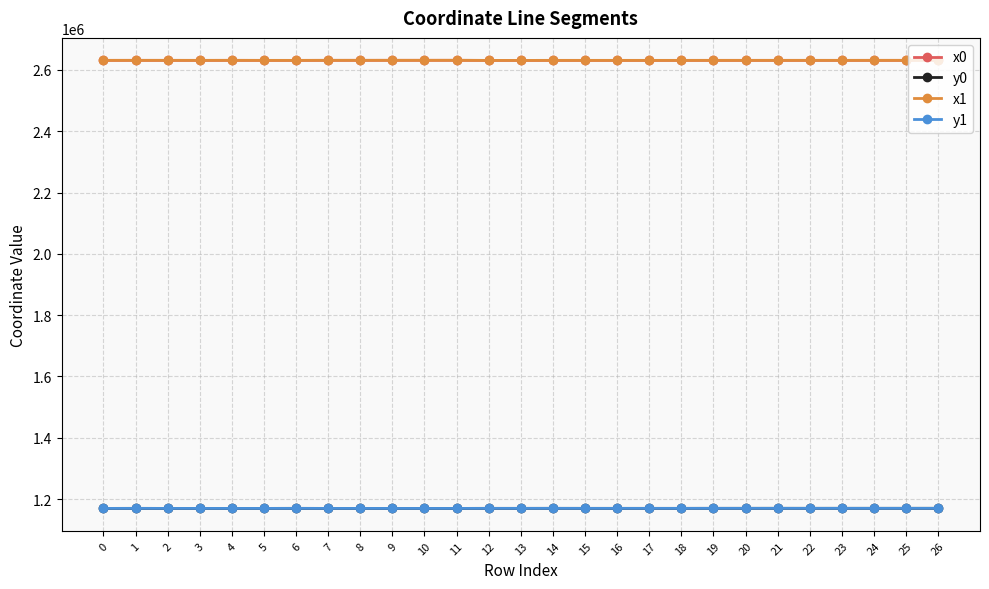

What is the difference between the highest and lowest values at 25?

1461105.5